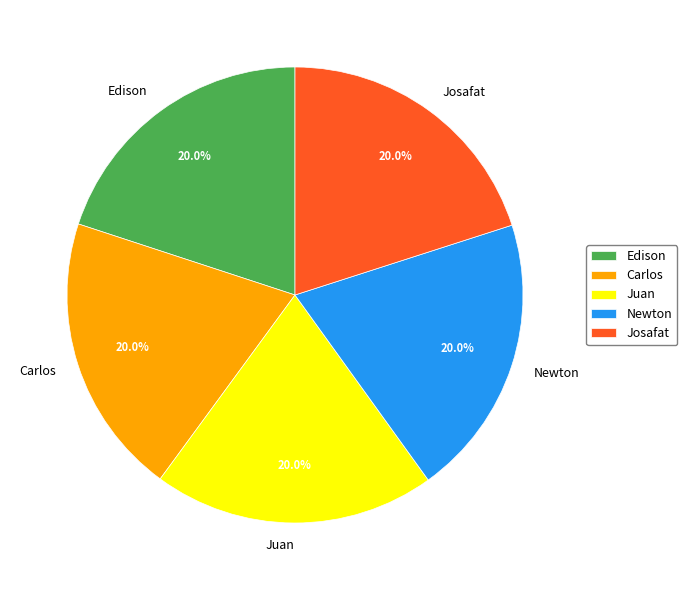

Do Josafat and Newton together represent more than half of the pie?

No